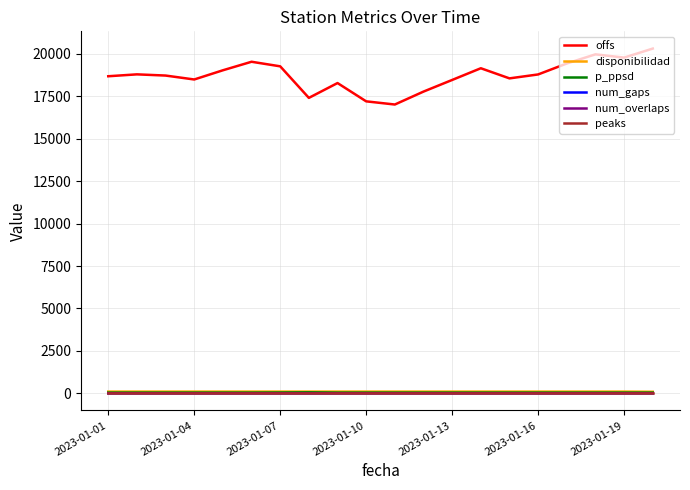

What is the sum of all num_gaps values?

2.0